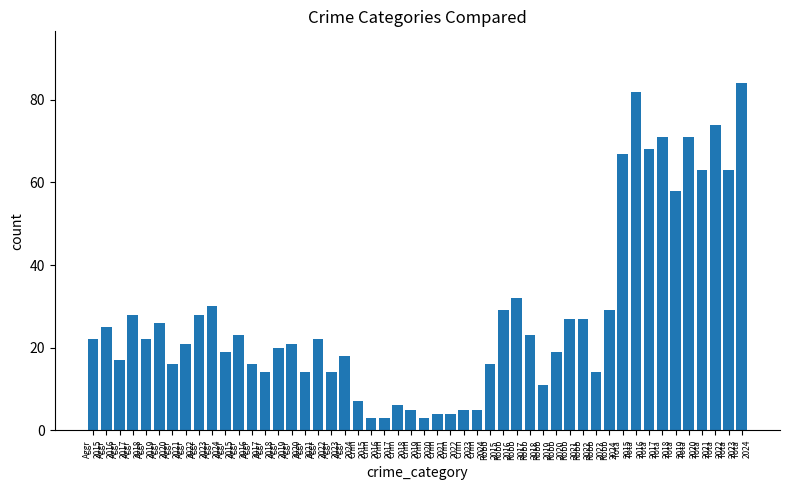

Reading left to right, extract all data points from this chart.

Aggravated Assault: 22	25	17	28	22	26	16	21	28	30
Aggravated Battery: 19	23	16	14	20	21	14	22	14	18
Criminal Sexual Assault: 7	3	3	6	5	3	4	4	5	5
Robbery: 16	29	32	23	11	19	27	27	14	29
Total: 67	82	68	71	58	71	63	74	63	84